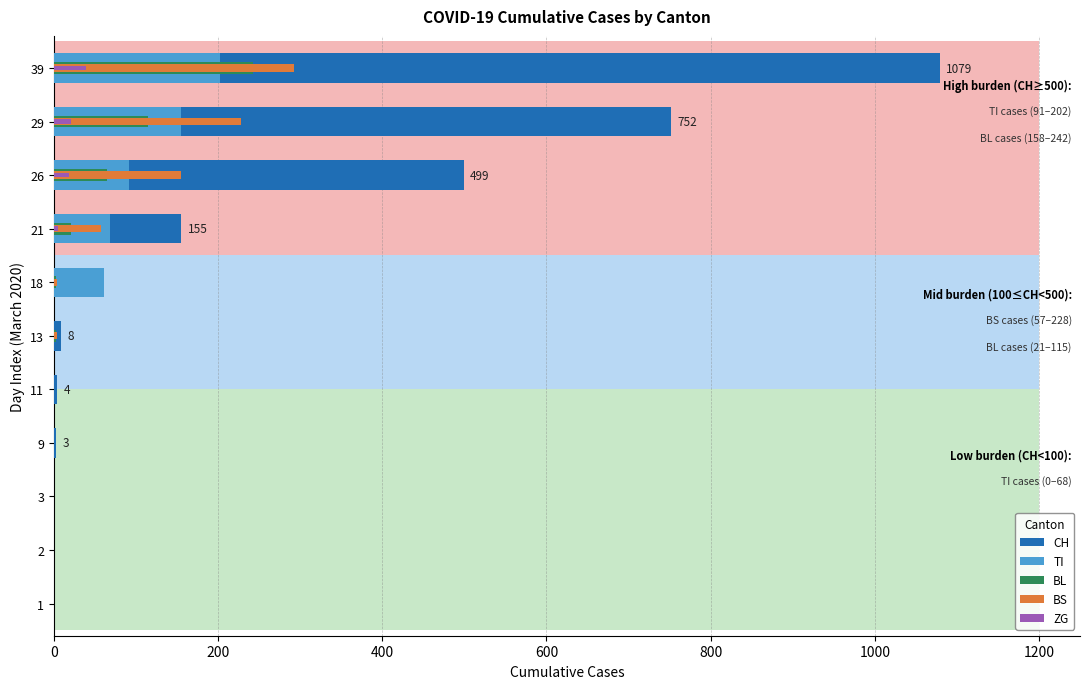

The value of CH at 2 is 0. True or false?

True